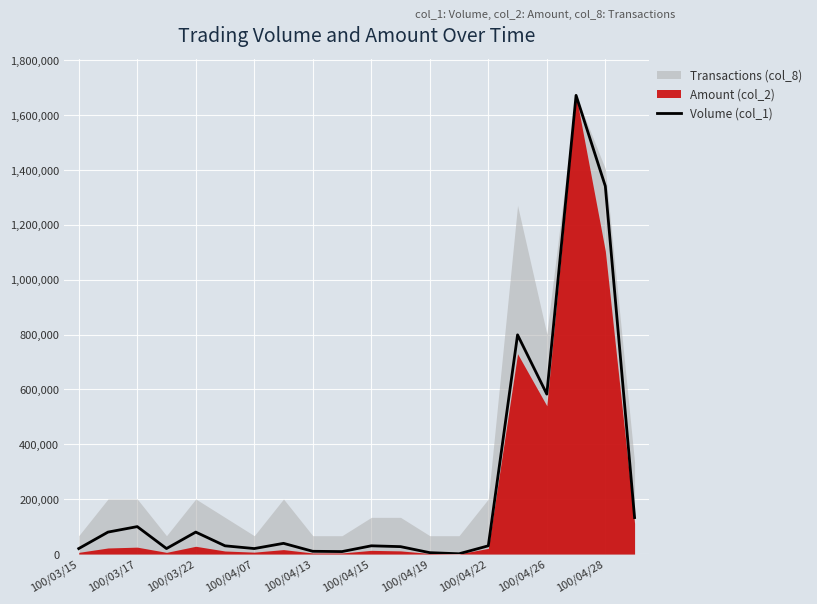

What is the sum of the values at 18 and 19?

1474000